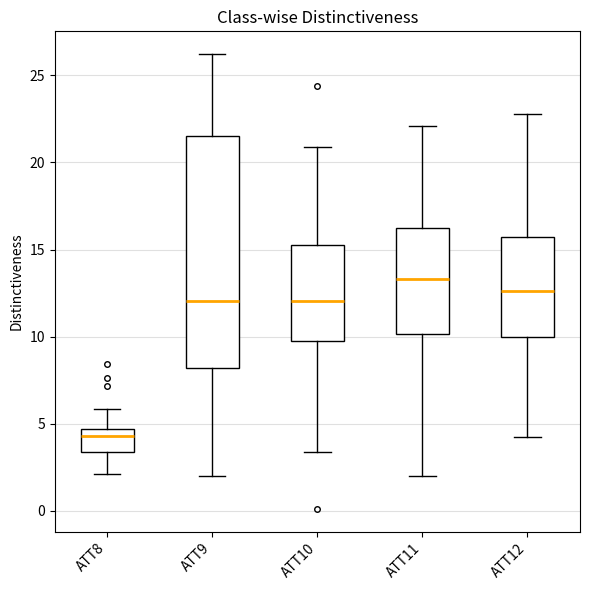

Which box has the highest median line?

ATT11